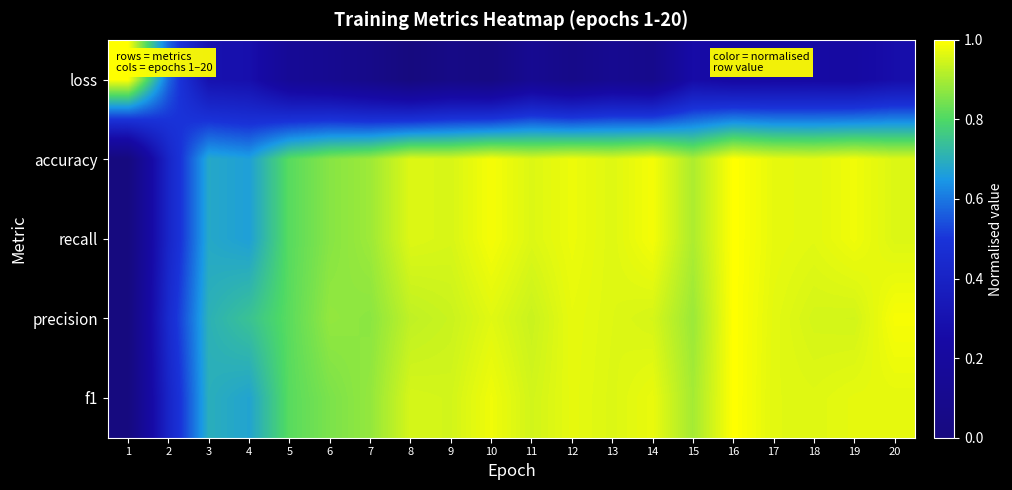

List the series in order of their peak value, lowest first.

recall, precision, f1, loss, accuracy